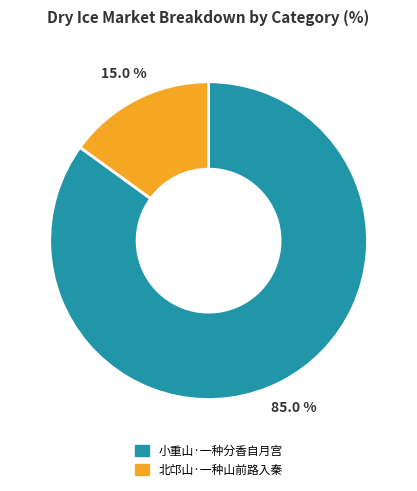

What is the ratio of the value at 北邙山·一种山前路入秦 to the value at 小重山·一种分香自月宫?

0.2